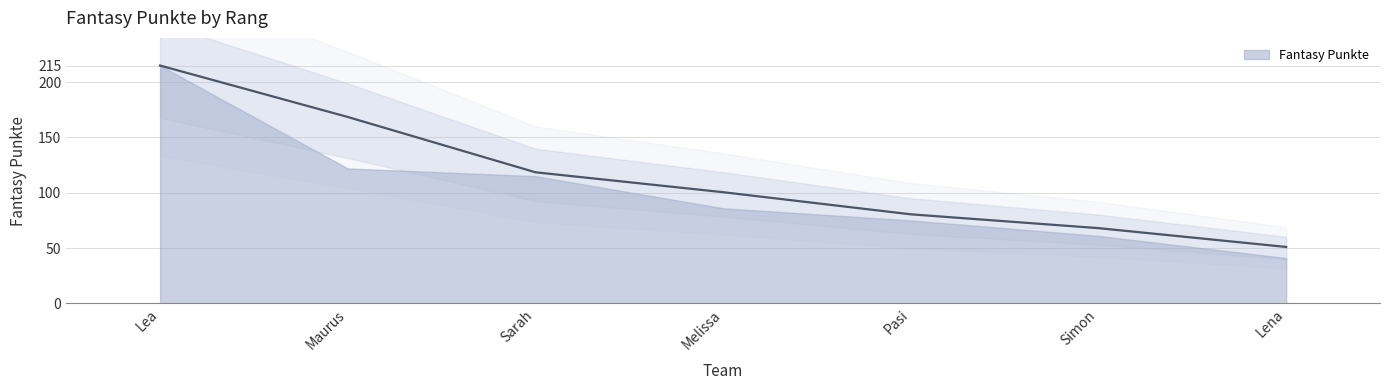

What is the difference between the values at Simon and Melissa?

25